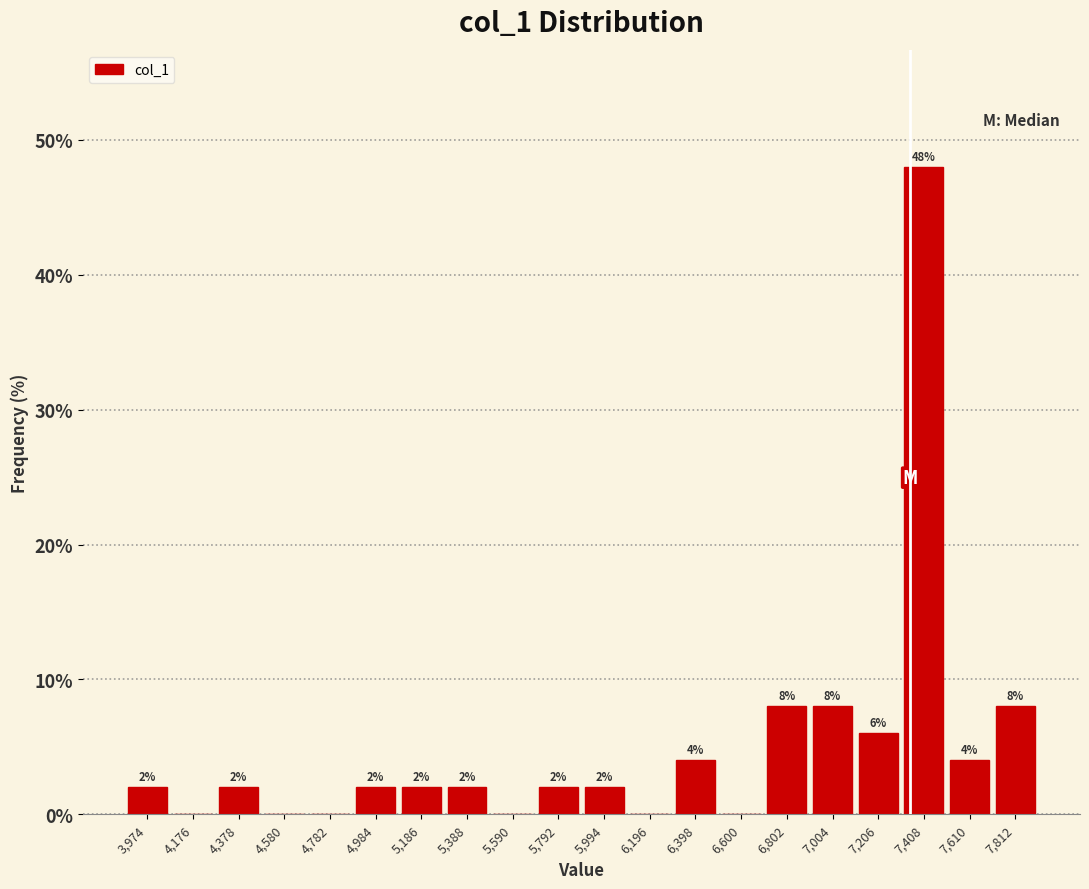

Over which range of the x-axis is the bar tallest?

7300 to 7500